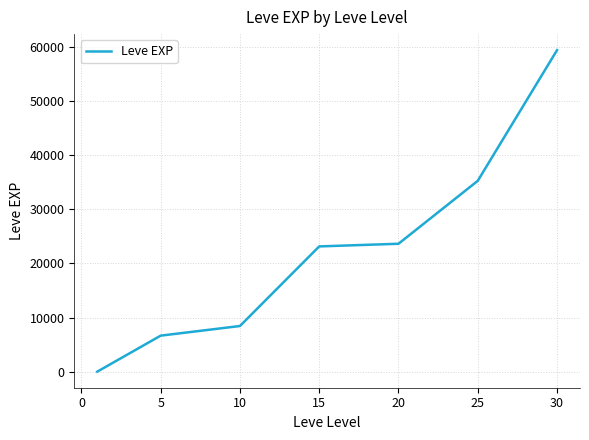

Reading left to right, transcribe all the data shown in this chart.

1.3	6655.0	8435.0	23143.3	23633.3	35261.7	59405.0